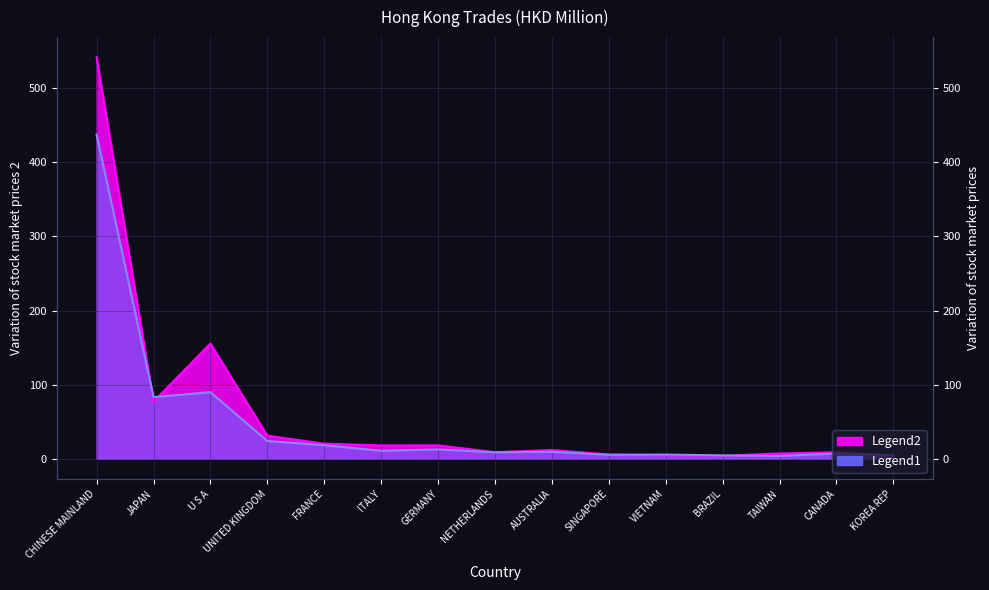

At which label does Total Trades (201712) reach its peak?

CHINESE MAINLAND